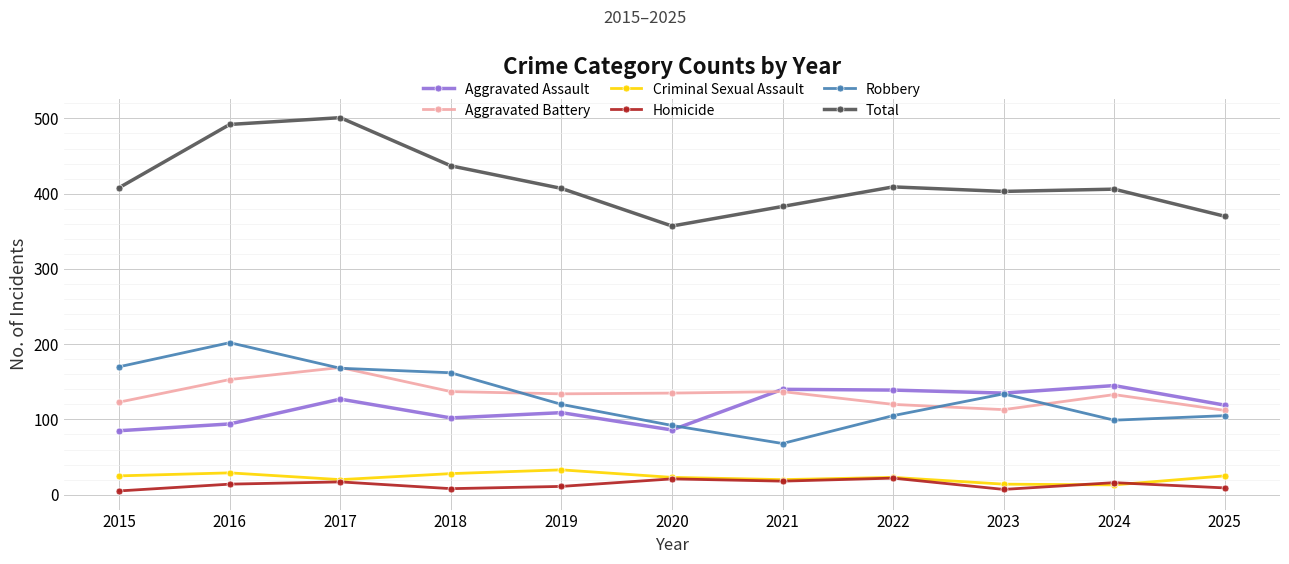

What is the average value of the Homicide series?

13